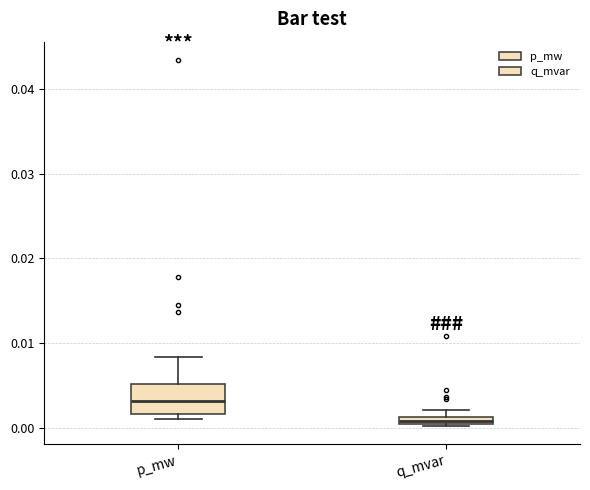

Where is the lower edge of the box for p_mw on the y-axis? The values are not printed on the chart, so give them approximately, as read against the axis.

0.002